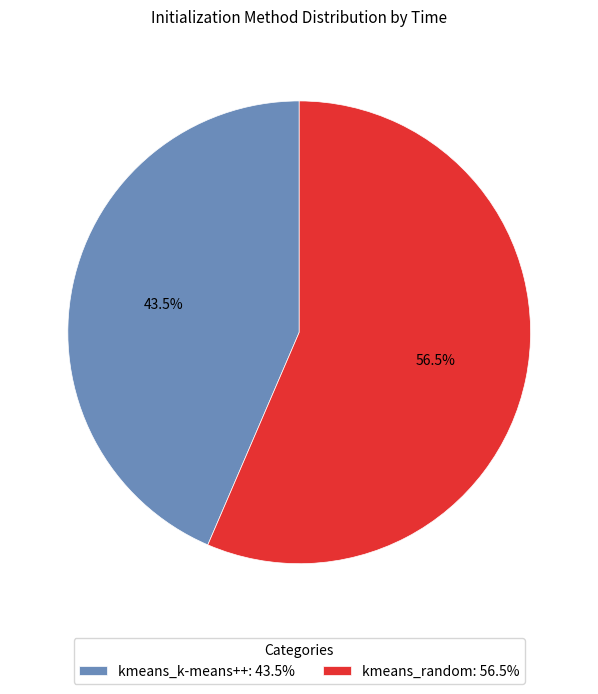

Does kmeans_k-means++: 43.5% account for over 50% of the chart?

No